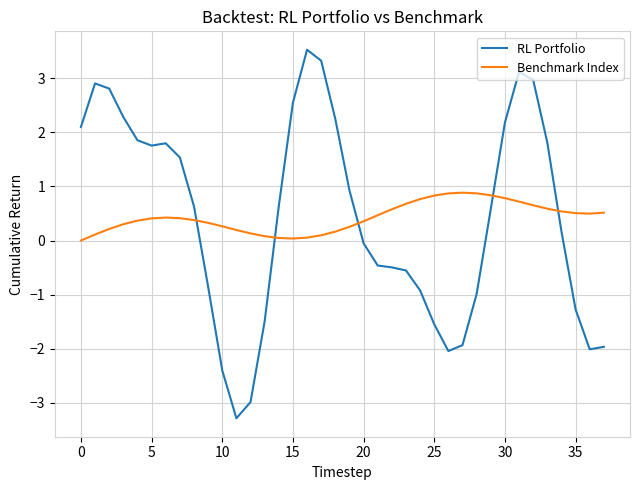

What is the minimum value shown in the chart?

-3.3